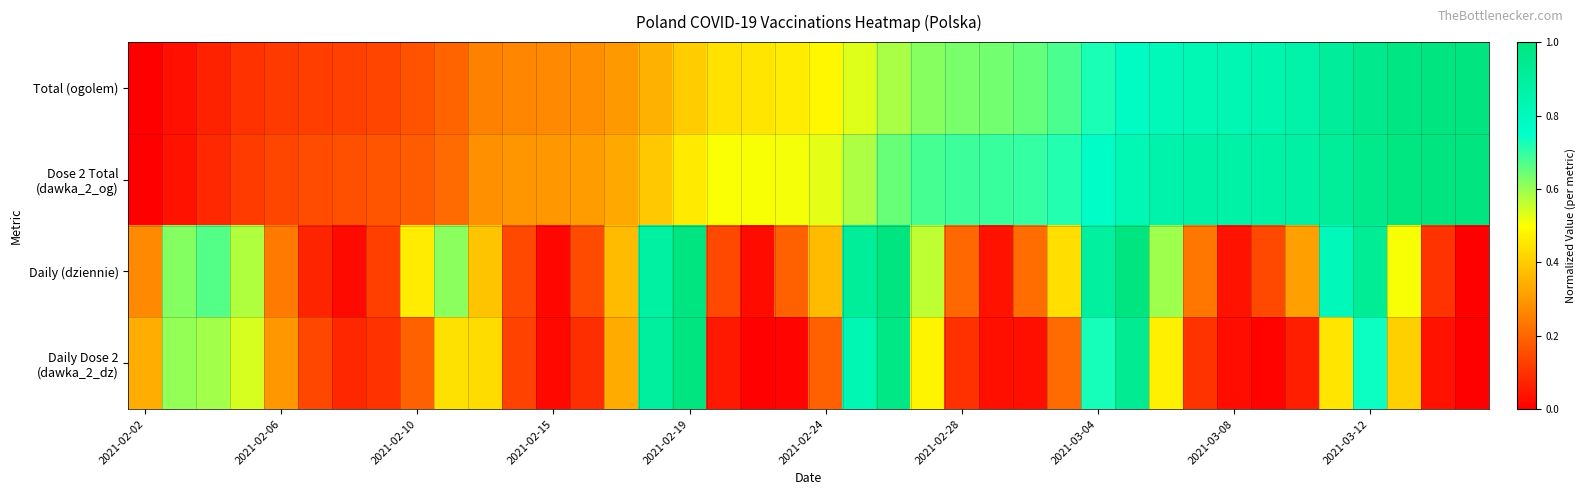

Which series has the largest total across all categories?

Dose 2 Total (dawka_2_og)